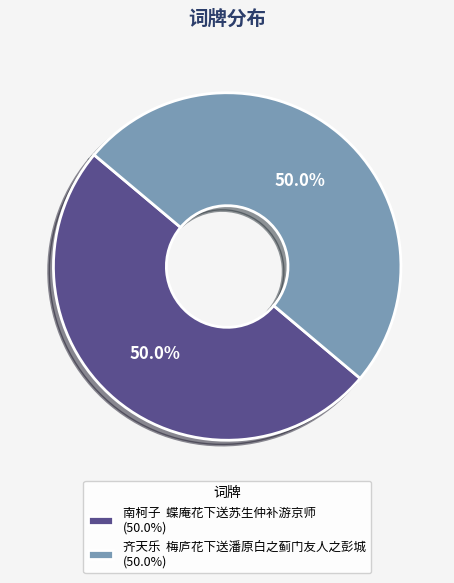

How many segments does this pie chart have?

2